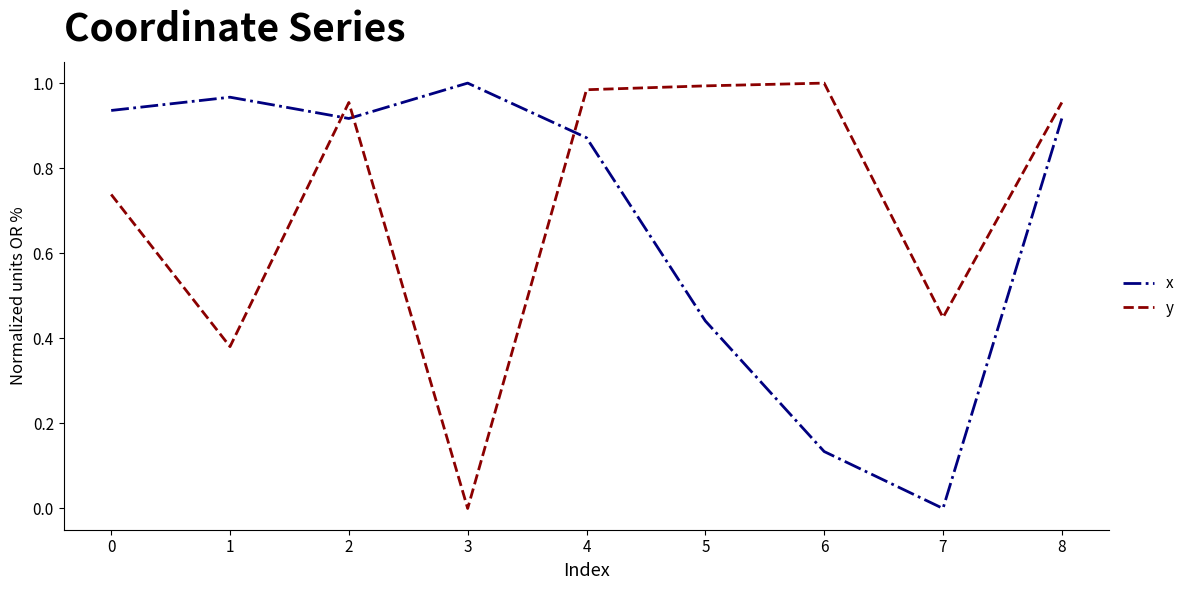

Between 6 and 8, which series saw the biggest shift?

x